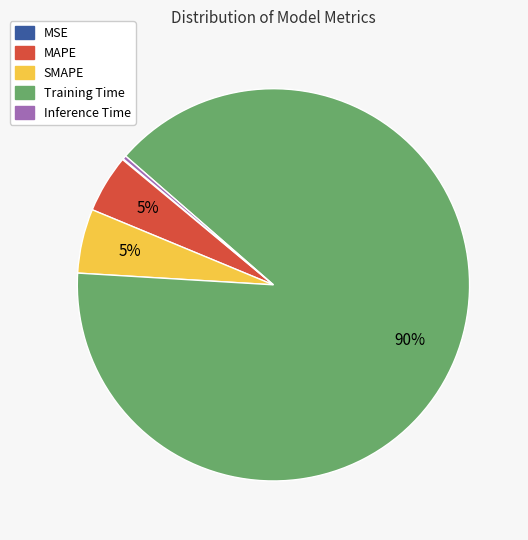

To the nearest percent, what is the average slice percentage?

20%